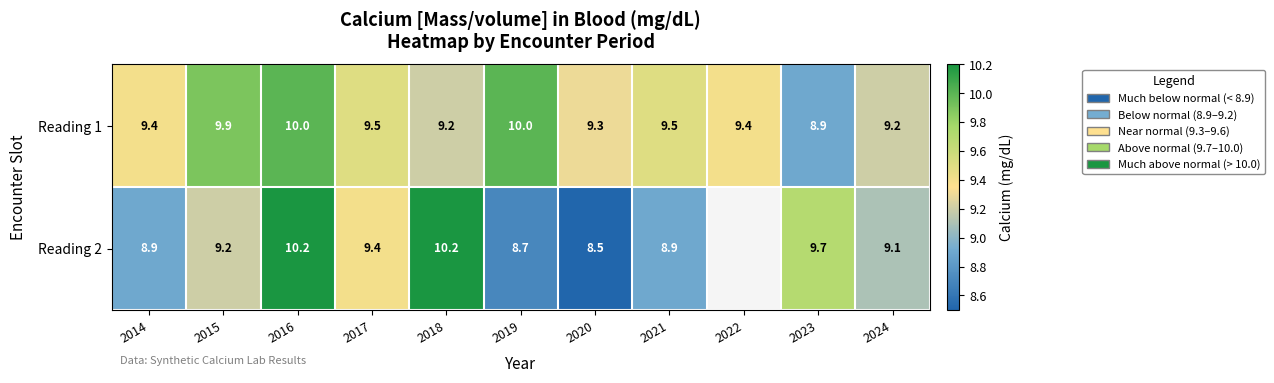

Which label corresponds to the largest value in the chart?

2016